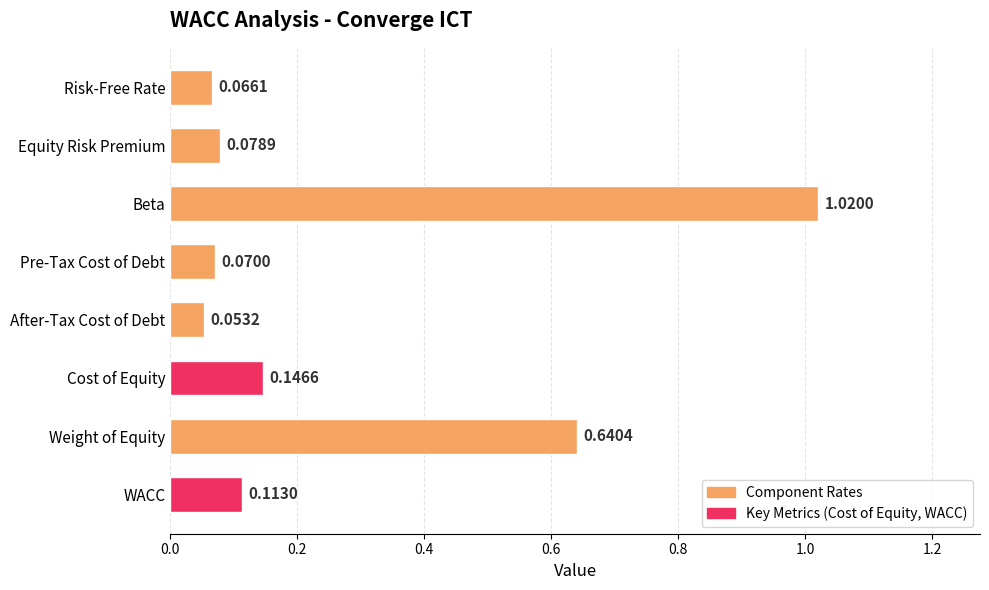

At which label is the value closest to 0?

After-Tax Cost of Debt